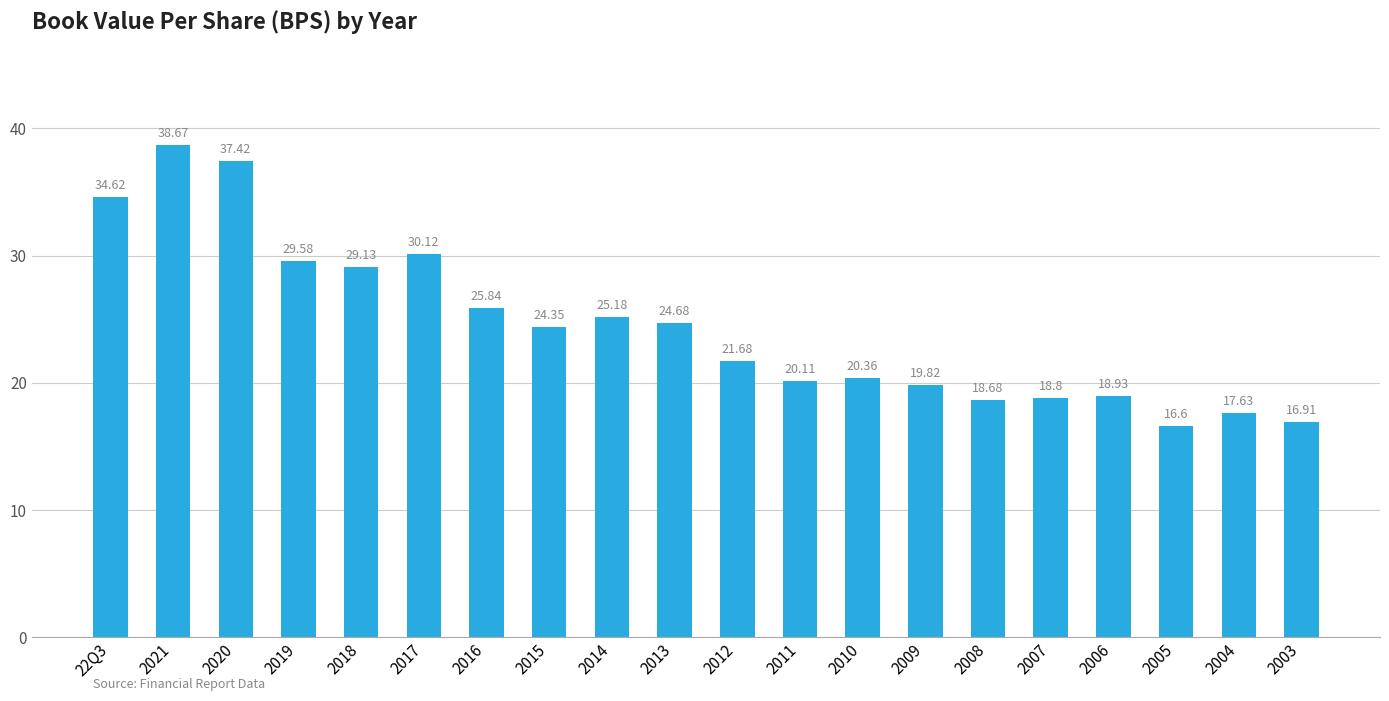

Which has a higher value, 2007 or 2017?

2017